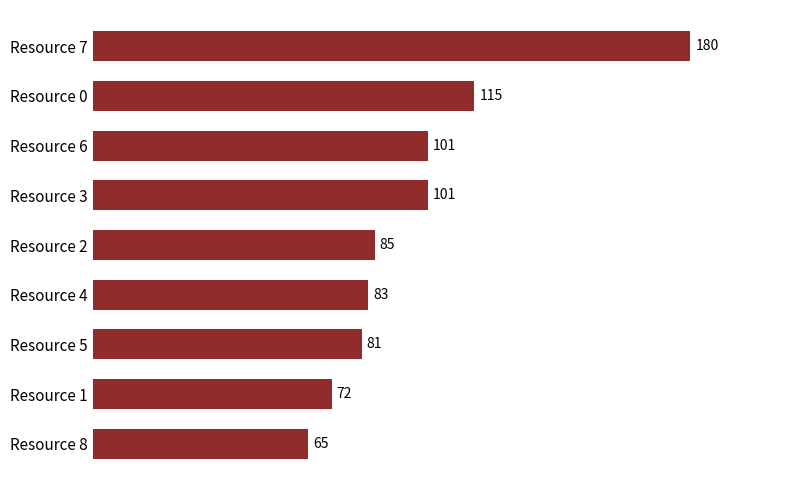

Read the value at Resource 6, to the nearest 5.

100